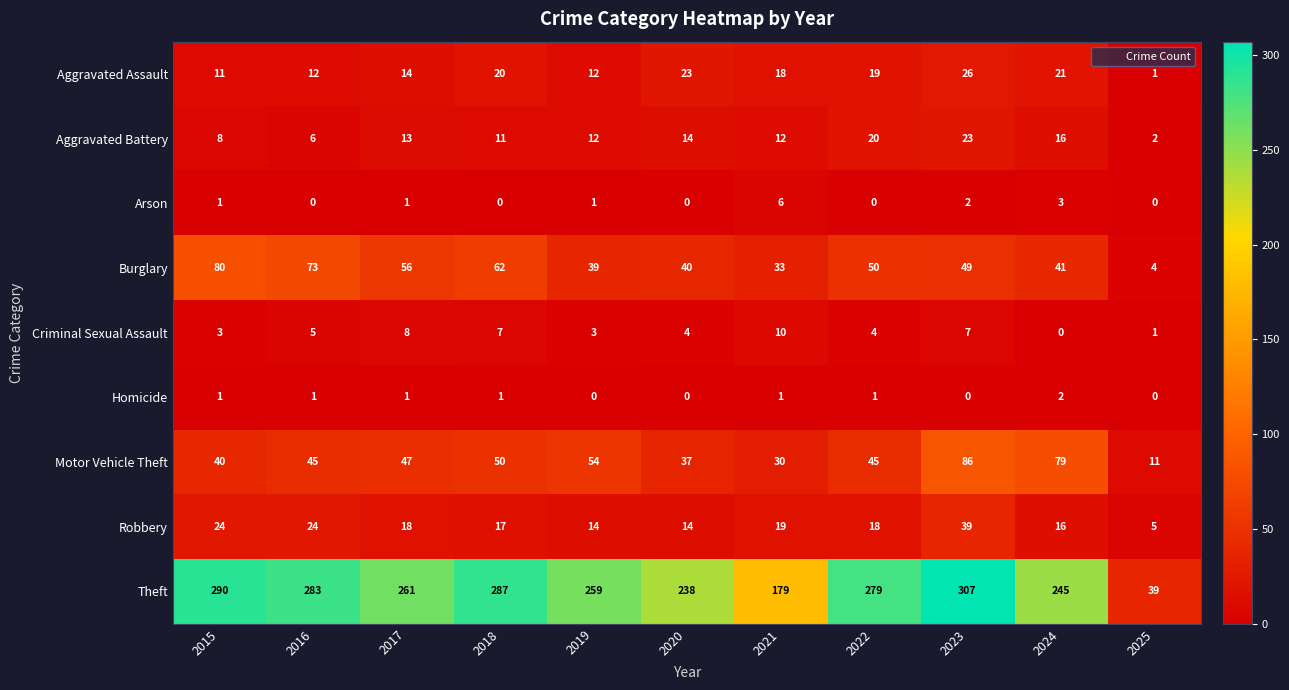

At which label does Robbery first exceed 18?

2015